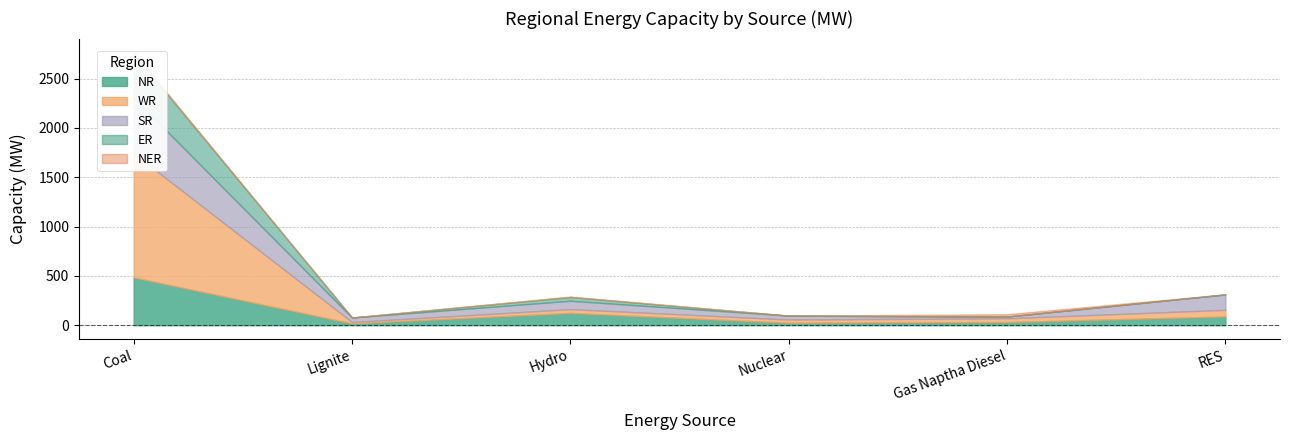

What is the label of the 3rd point from the left?

Hydro